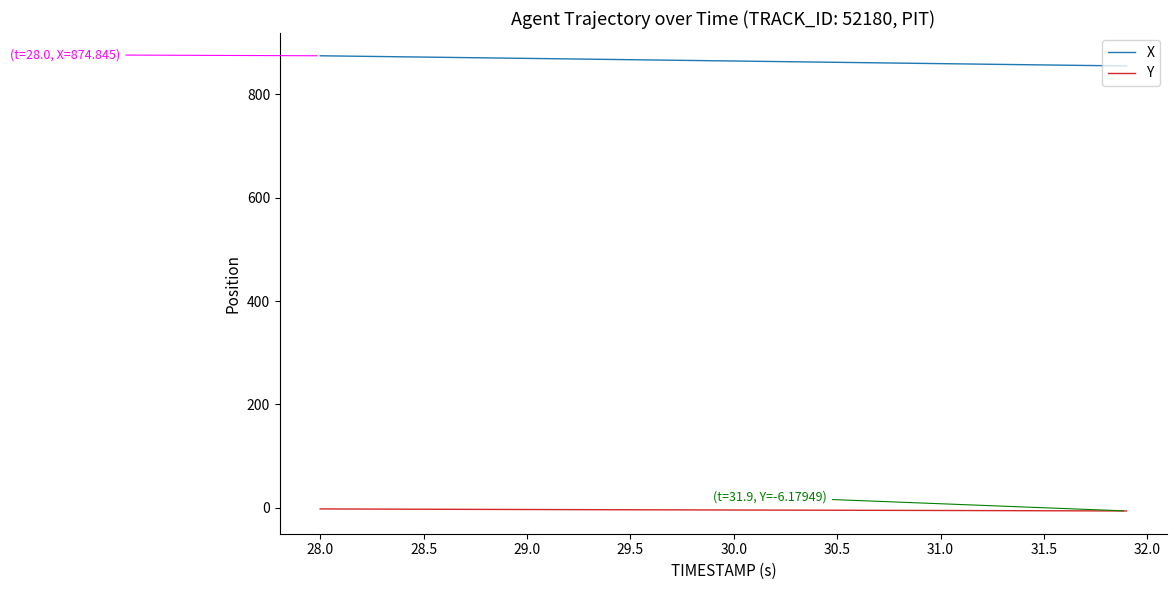

What is the maximum value for X?

874.8